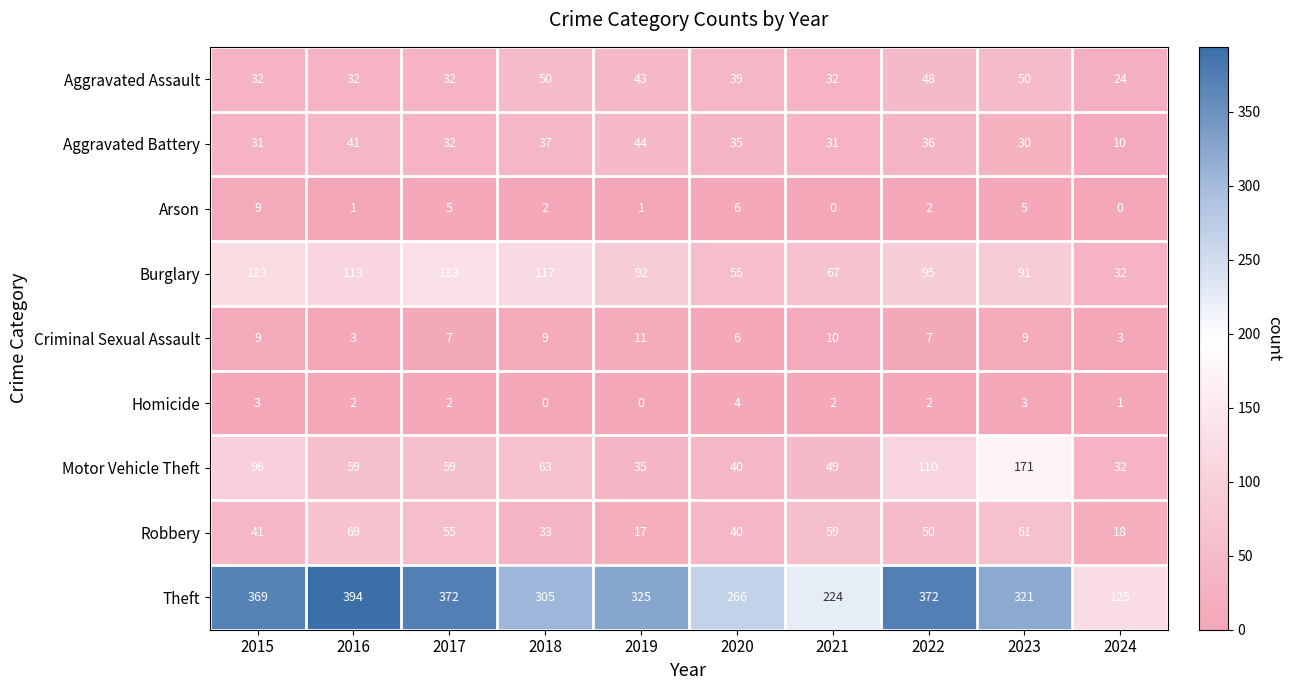

At which label does Robbery first exceed 50?

2016